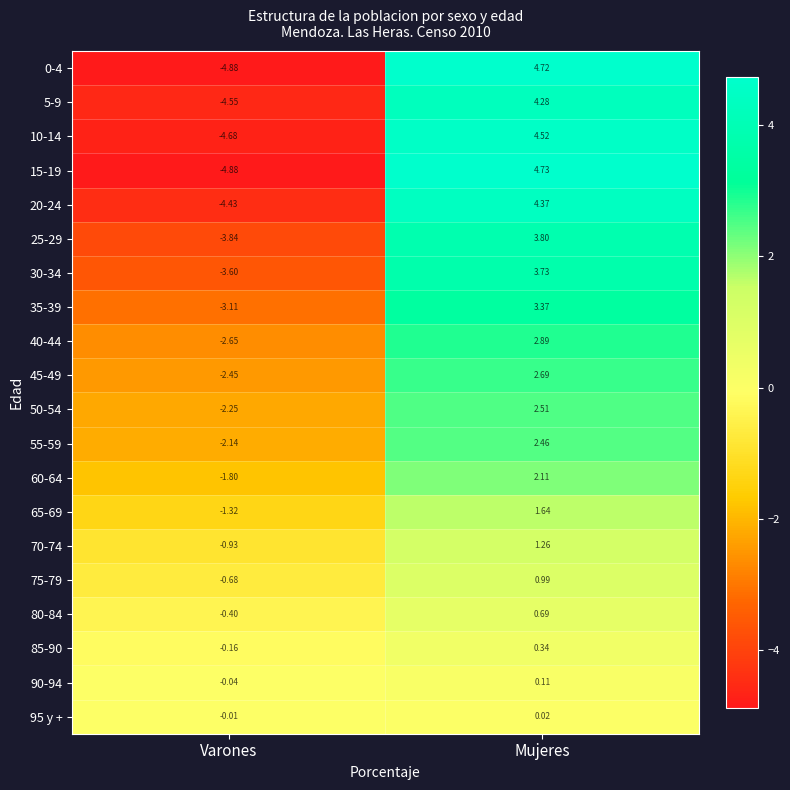

Which category has the highest value across all series?

Mujeres